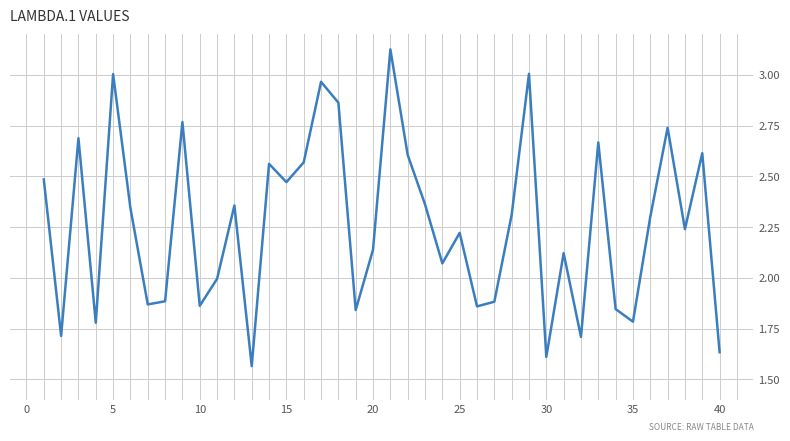

What is the minimum value shown in the chart?

1.6